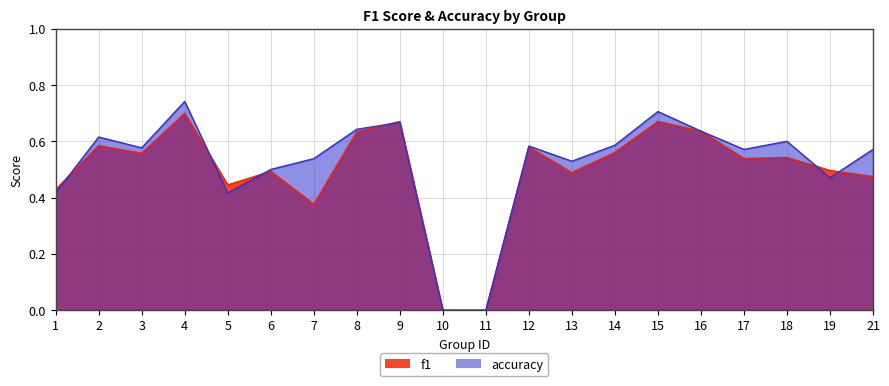

At how many categories does at least one series exceed 0?

18